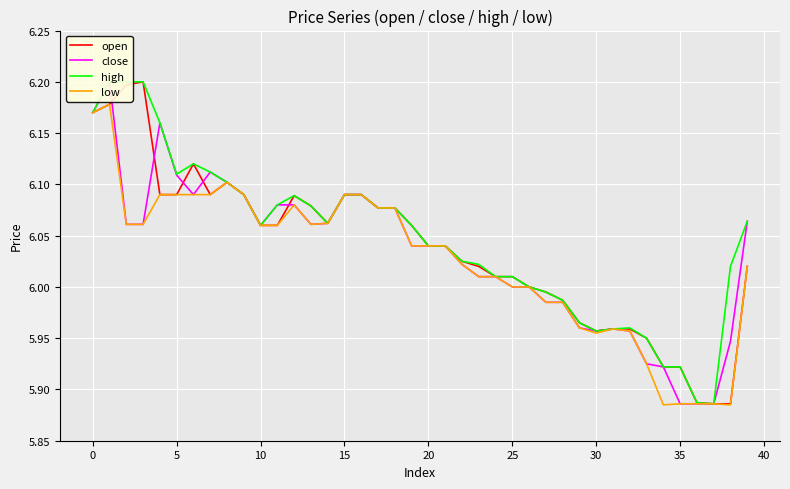

What is the label of the 11th point from the right?

29